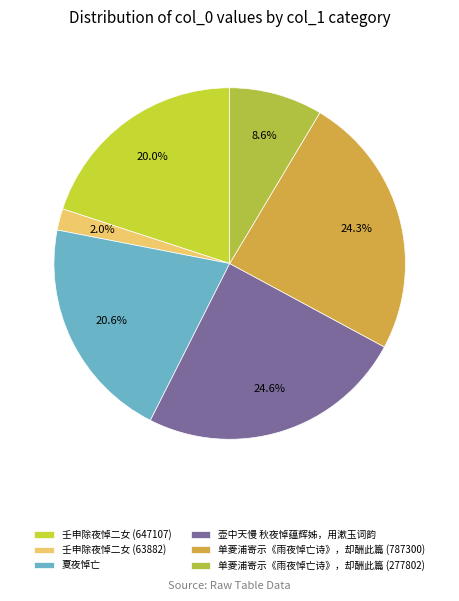

Combined, do 夏夜悼亡 and 单菱浦寄示《雨夜悼亡诗》，却酬此篇 (787300) account for over 50%?

No